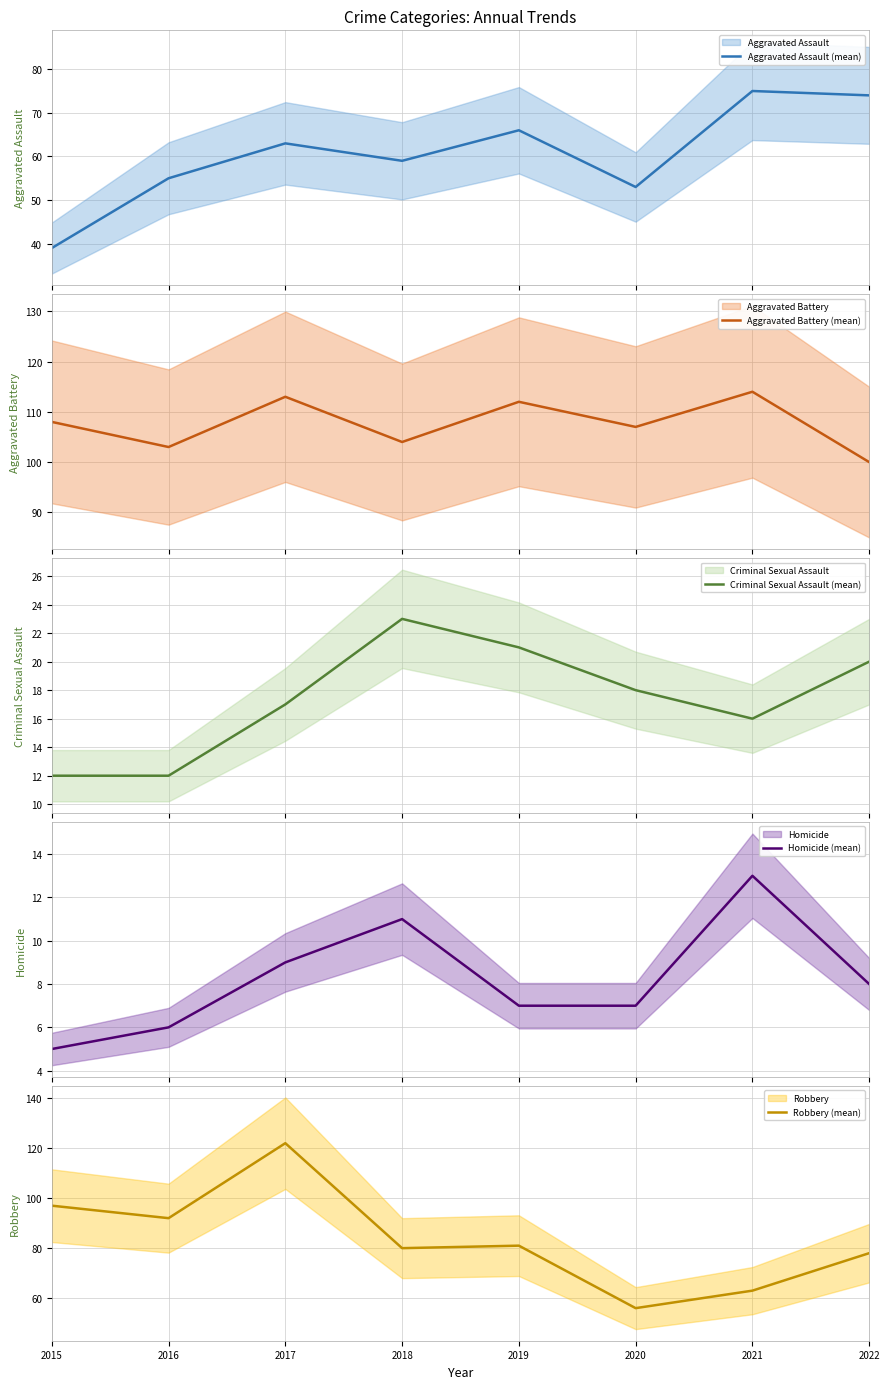

What is the smallest value displayed?

5